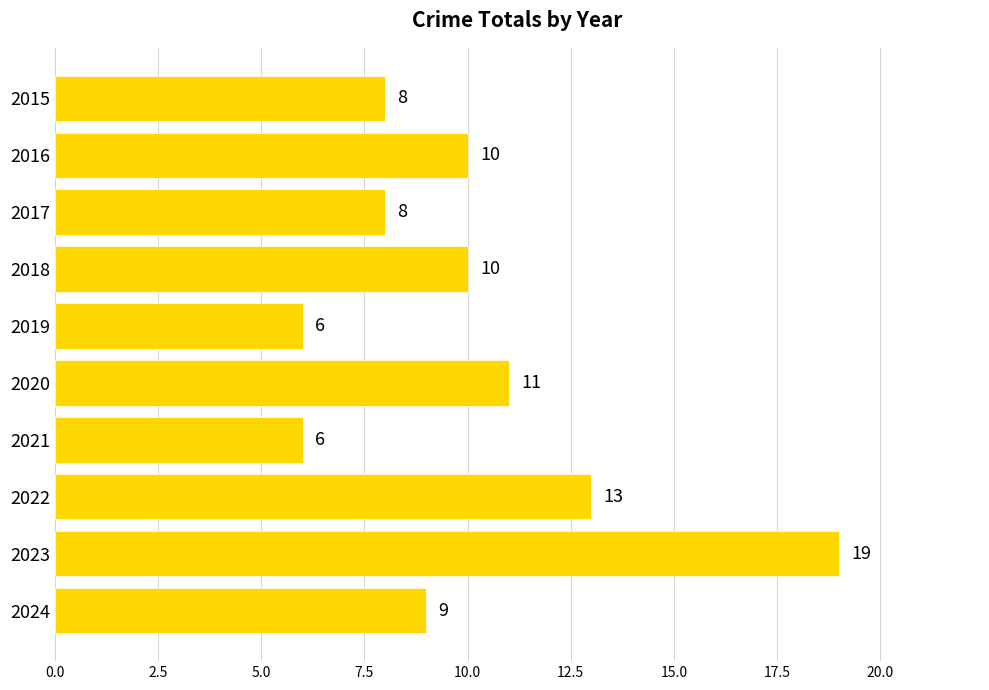

How many series are shown in this chart?

1